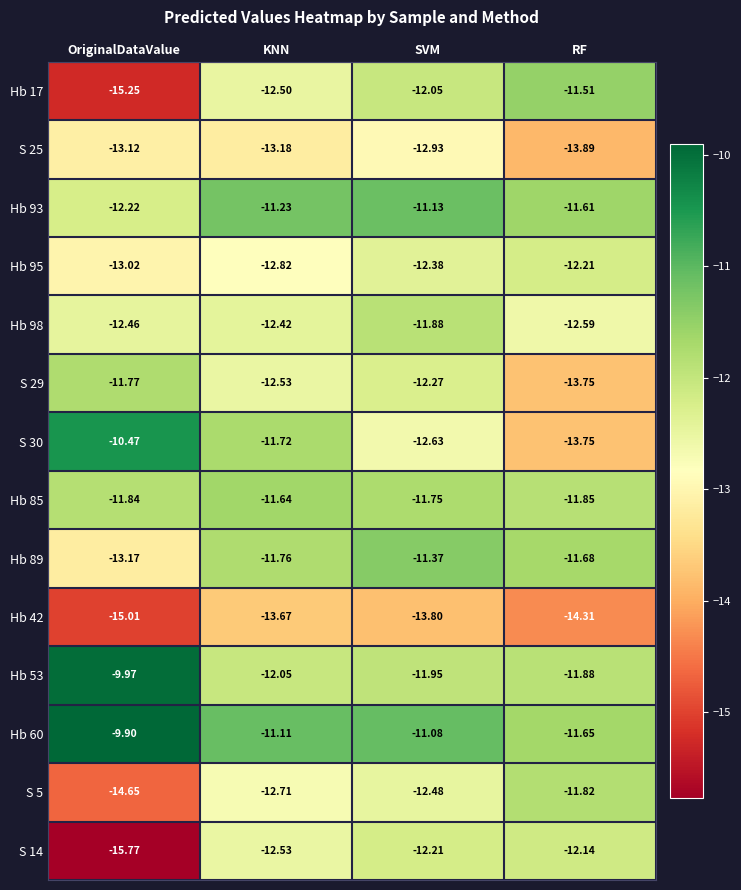

At SVM, list the series in order from largest to smallest.

Hb 60, Hb 93, Hb 89, Hb 85, Hb 98, Hb 53, Hb 17, S 14, S 29, Hb 95, S 5, S 30, S 25, Hb 42